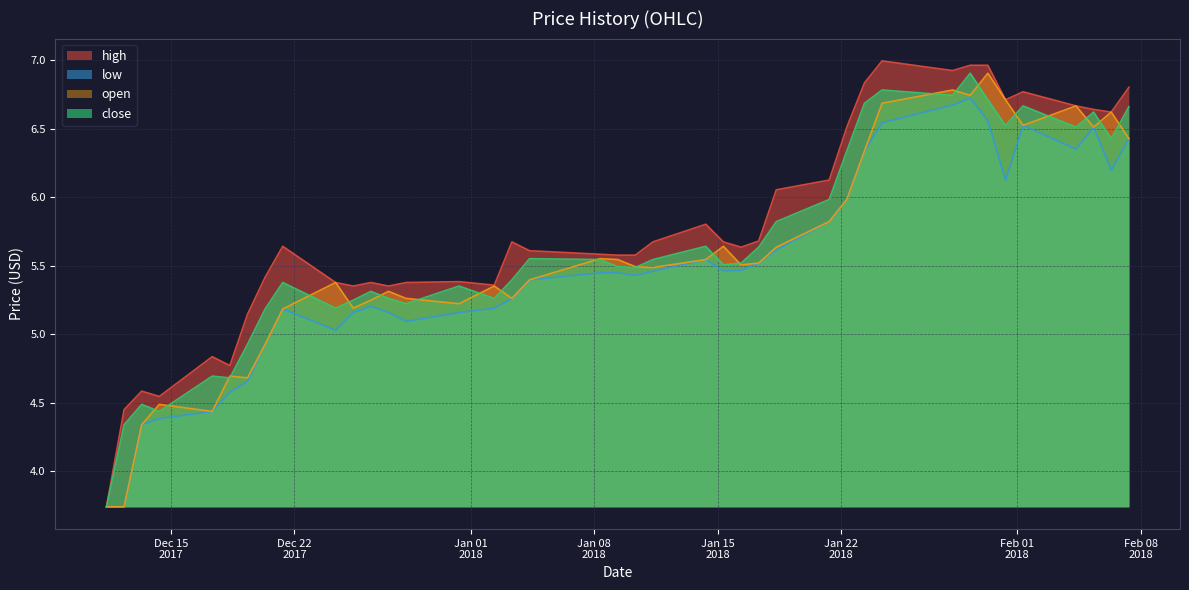

What is the average value of the open series?

5.6